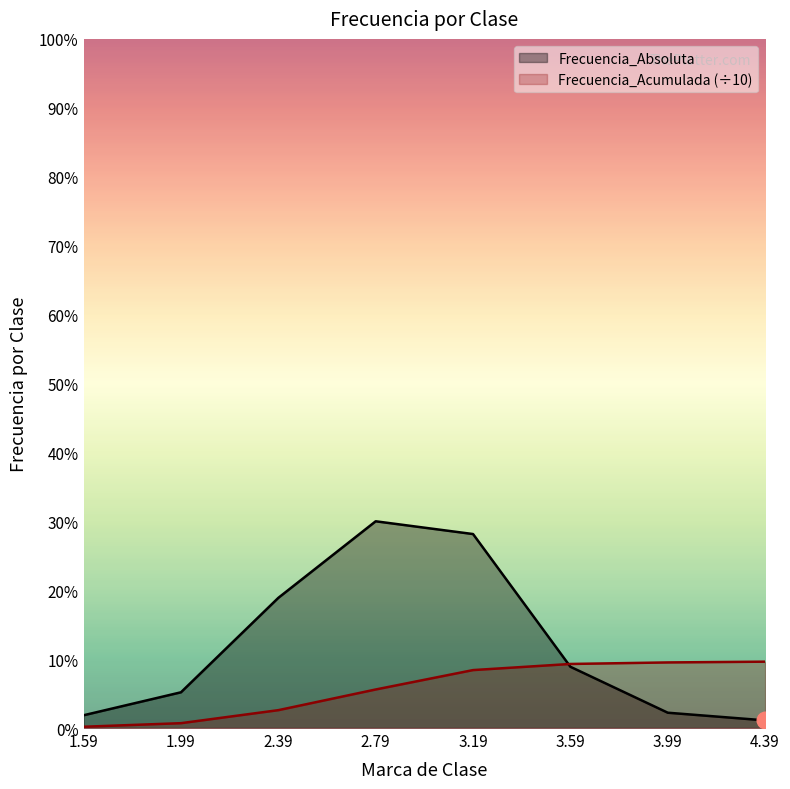

Rank the series at 3.59 from highest to lowest value.

Frecuencia_Acumulada, Frecuencia_Absoluta